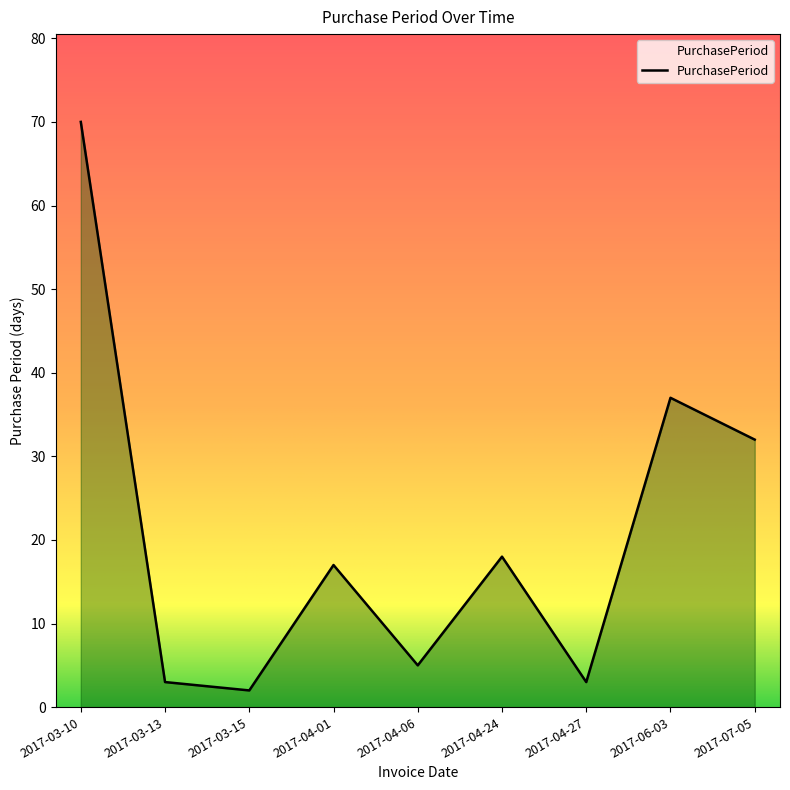

What is the average value?

21